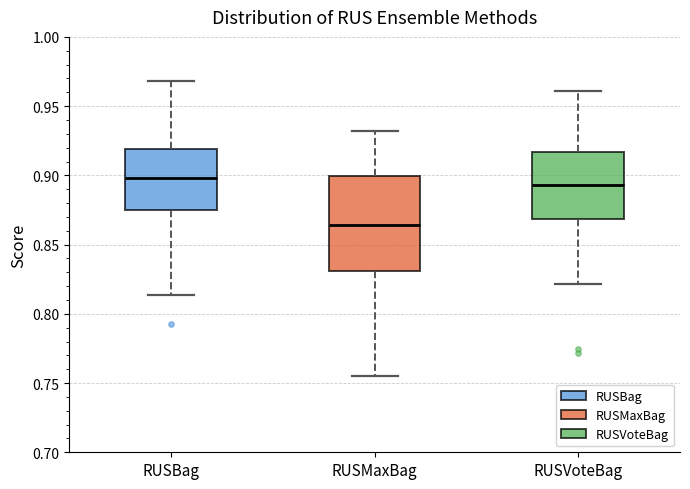

Comparing the boxes themselves (not the whiskers), which one is the tallest?

RUSMaxBag